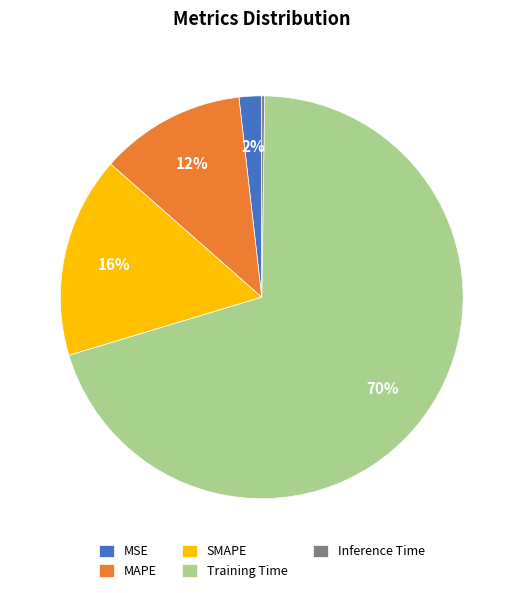

What is the largest slice in the pie chart?

Training Time